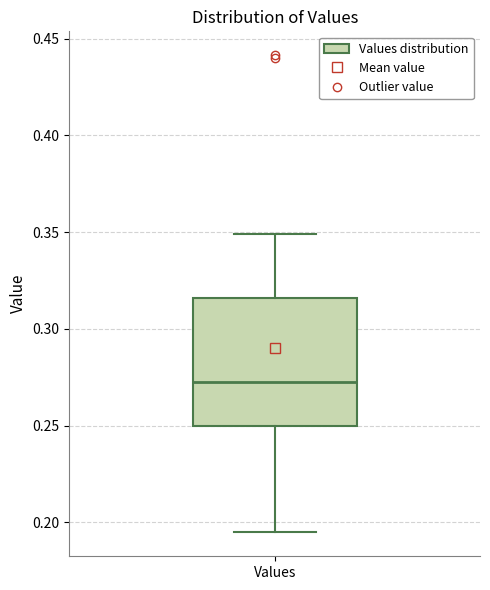

Where does the lower whisker of the box for Values end on the y-axis? The values are not printed on the chart, so give them approximately, as read against the axis.

0.195